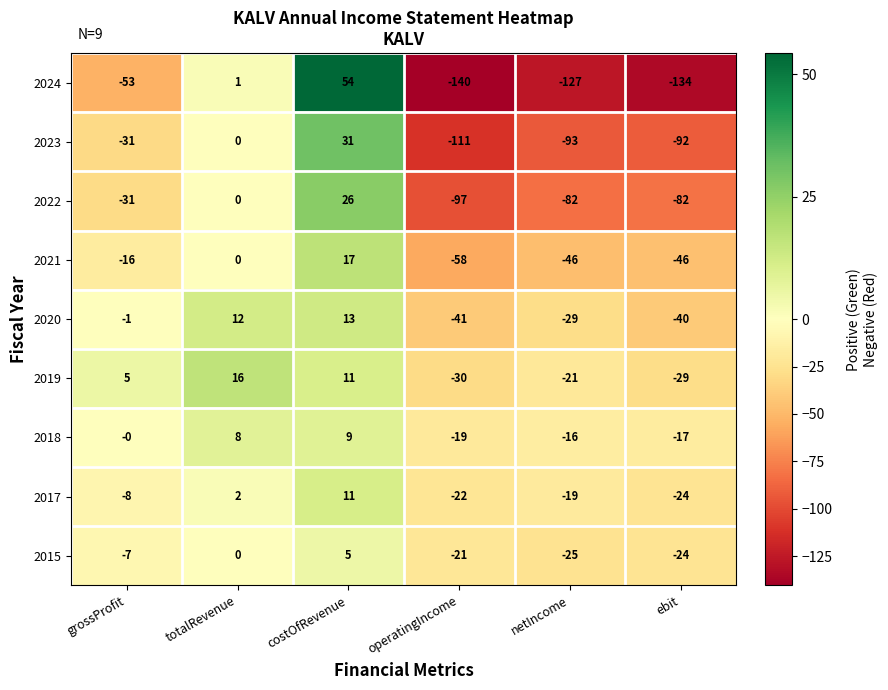

True or false: 2020 has a value of -41 at operatingIncome.

True